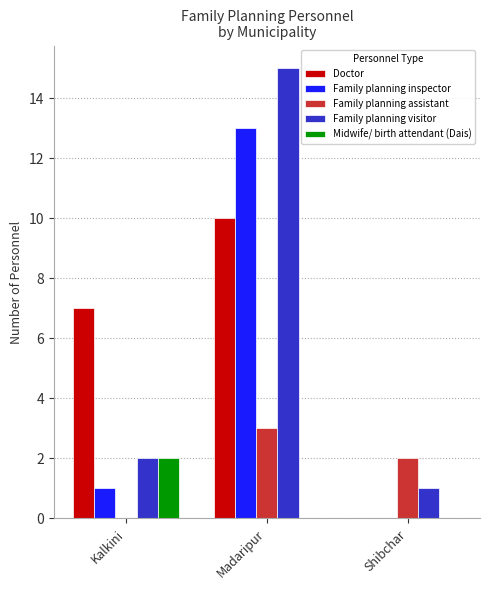

What is the sum of all Family planning visitor values?

18